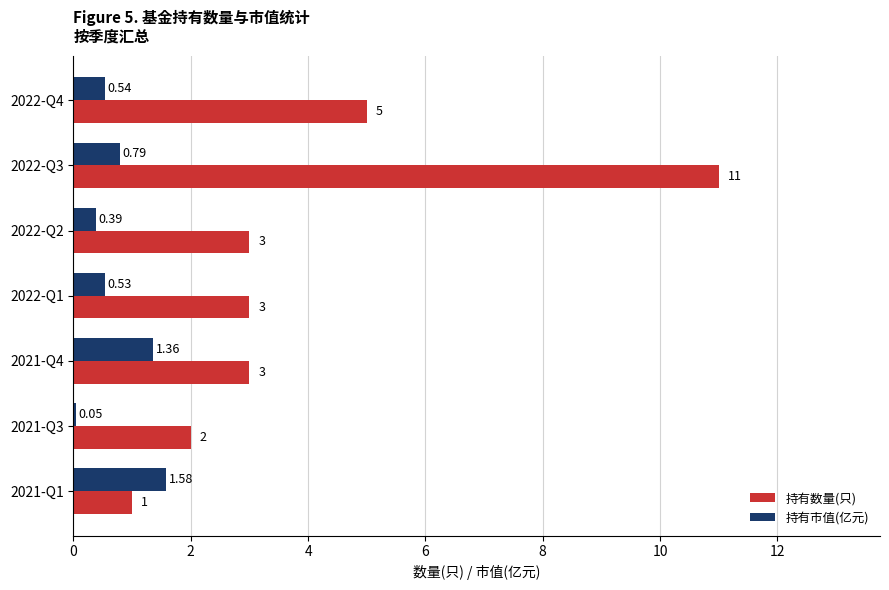

Rank the series by their maximum value, from lowest to highest.

持有市值(亿元), 持有数量(只)